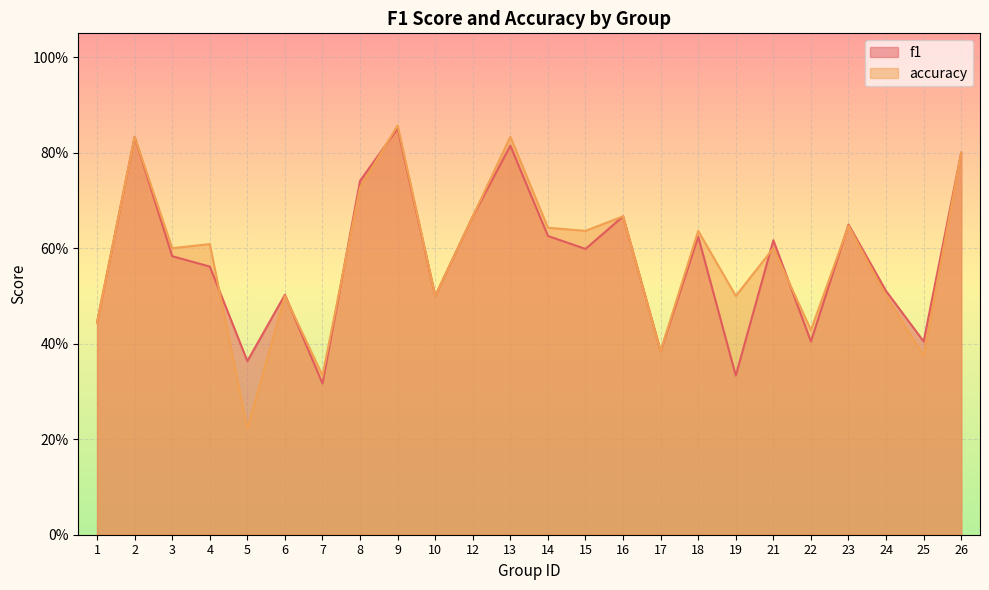

Reading right to left, what are all the values shown in this chart?

f1: 26=0.8	25=0.4	24=0.5	23=0.6	22=0.4	21=0.6	19=0.3	18=0.6	17=0.4	16=0.7	15=0.6	14=0.6	13=0.8	12=0.7	10=0.5	9=0.9	8=0.7	7=0.3	6=0.5	5=0.4	4=0.6	3=0.6	2=0.8	1=0.4
accuracy: 26=0.8	25=0.4	24=0.5	23=0.6	22=0.4	21=0.6	19=0.5	18=0.6	17=0.4	16=0.7	15=0.6	14=0.6	13=0.8	12=0.7	10=0.5	9=0.9	8=0.7	7=0.3	6=0.5	5=0.2	4=0.6	3=0.6	2=0.8	1=0.4